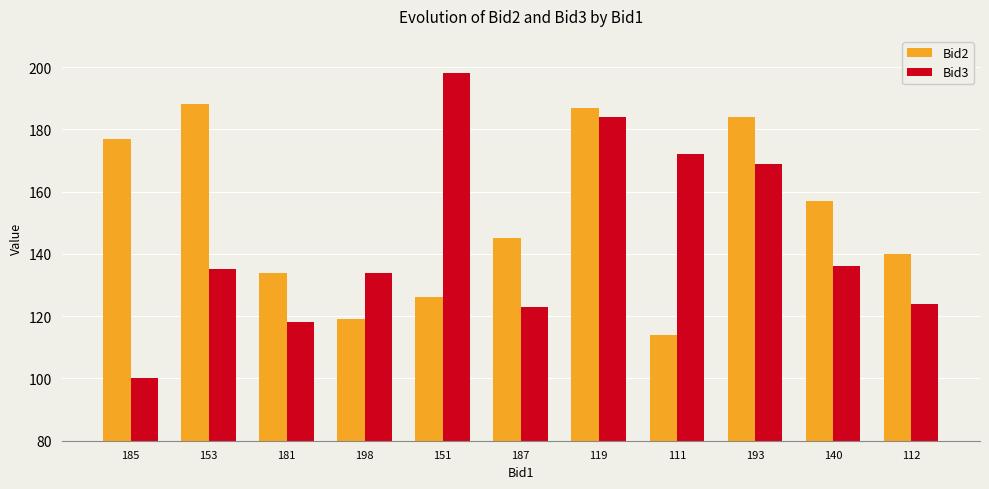

How many bars are there in total?

22